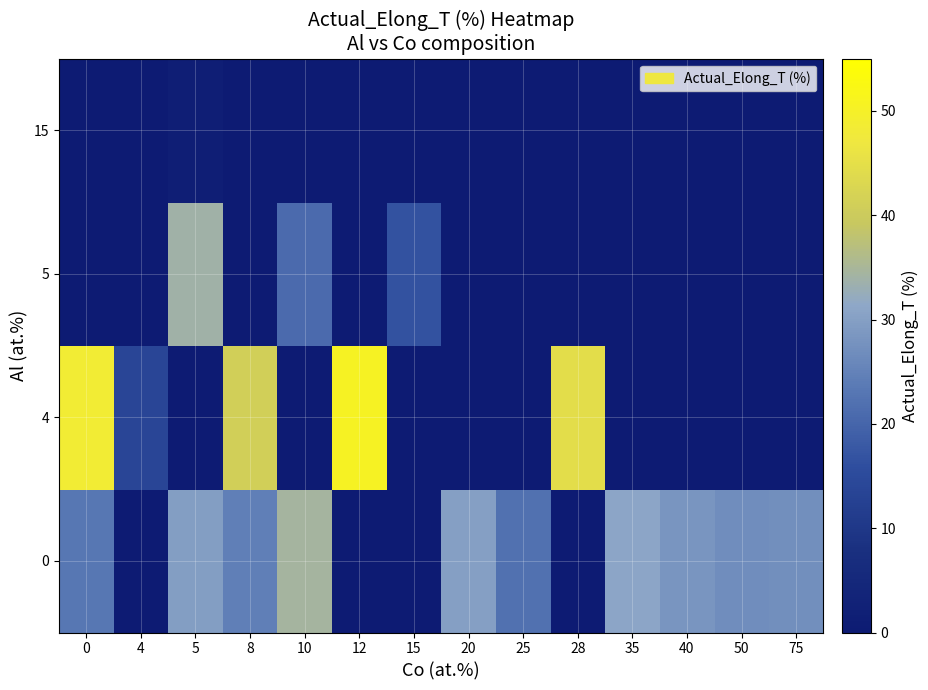

How many positive values does the 0 series have?

10